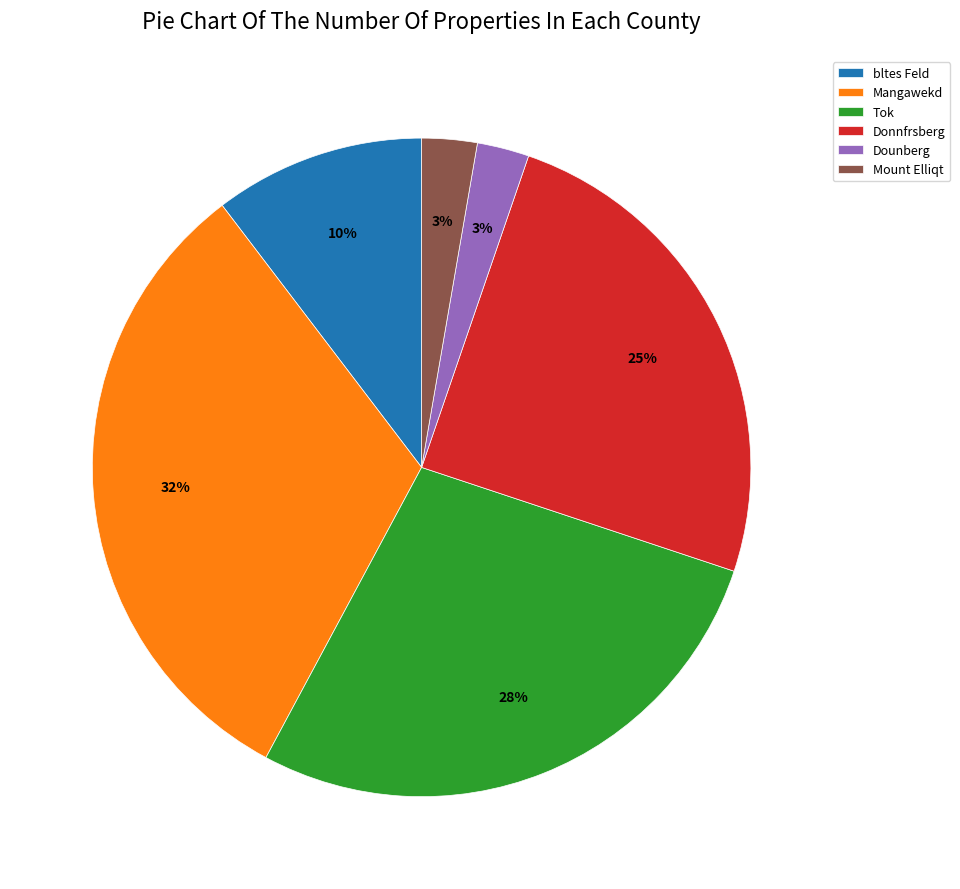

How many slices are in this pie chart?

6